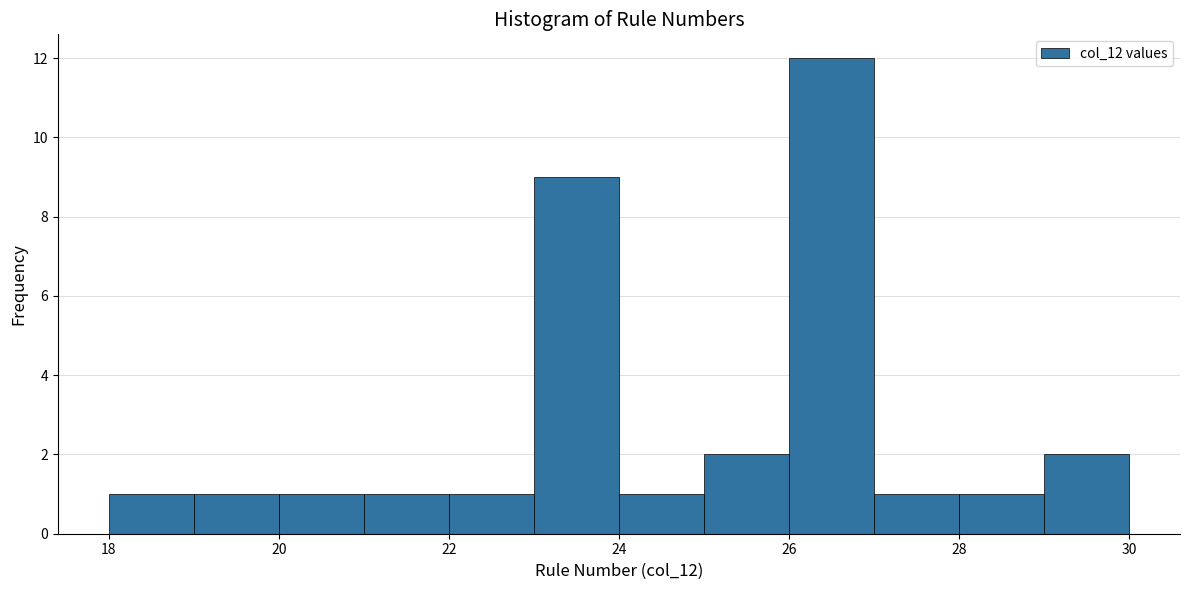

Reading left to right, transcribe this chart: for each bar, give the range it covers on the x-axis and its height. The values are not printed on the chart, so give them approximately, as read against the axis.

18 to 19: 1
19 to 20: 1
20 to 21: 1
21 to 22: 1
22 to 23: 1
23 to 24: 9
24 to 25: 1
25 to 26: 2
26 to 27: 12
27 to 28: 1
28 to 29: 1
29 to 30: 2